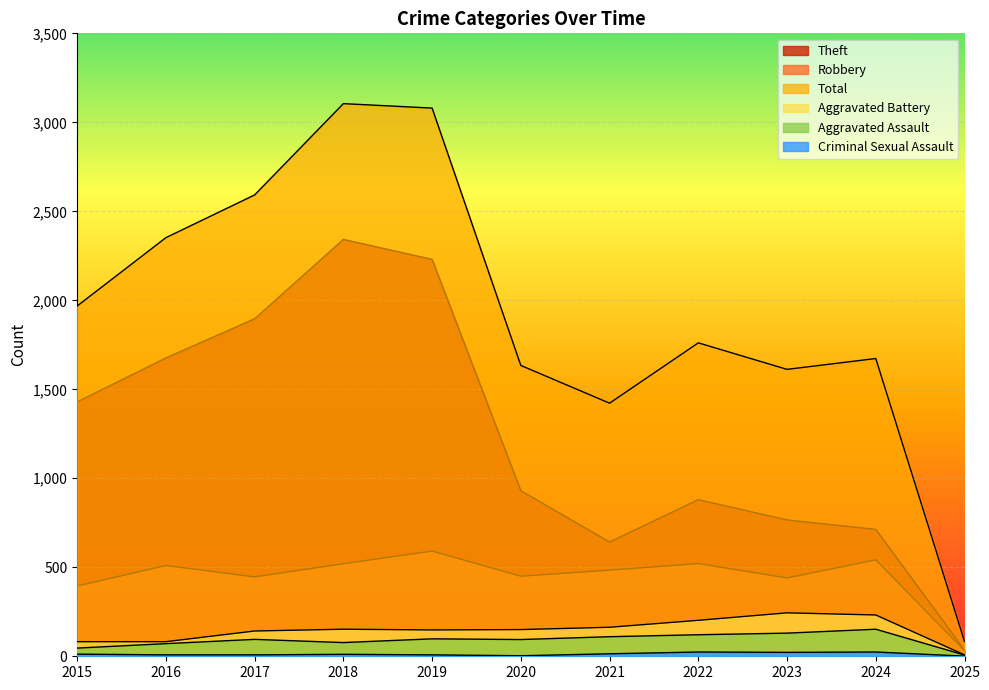

Rank the series at 2019 from highest to lowest value.

Total, Theft, Robbery, Aggravated Battery, Aggravated Assault, Criminal Sexual Assault